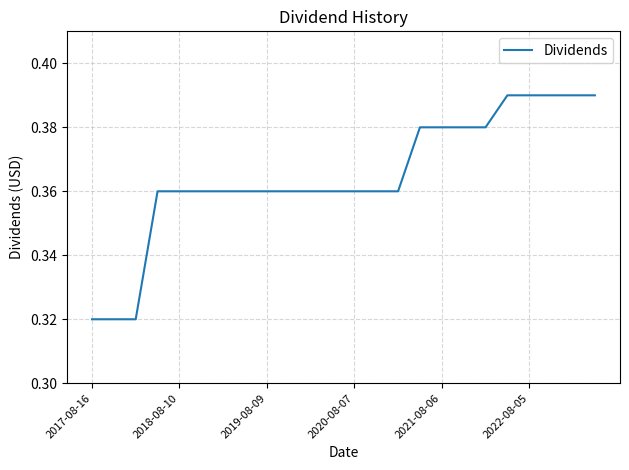

What is the value of the 24th point from the left?

0.4